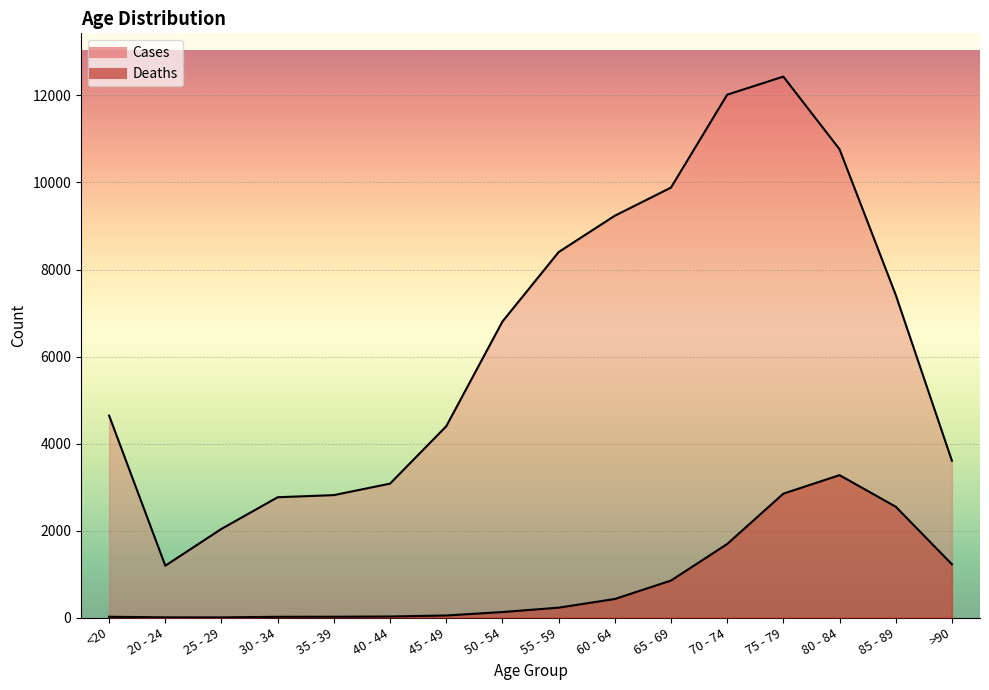

True or false: Cases and Deaths cross at least once.

False